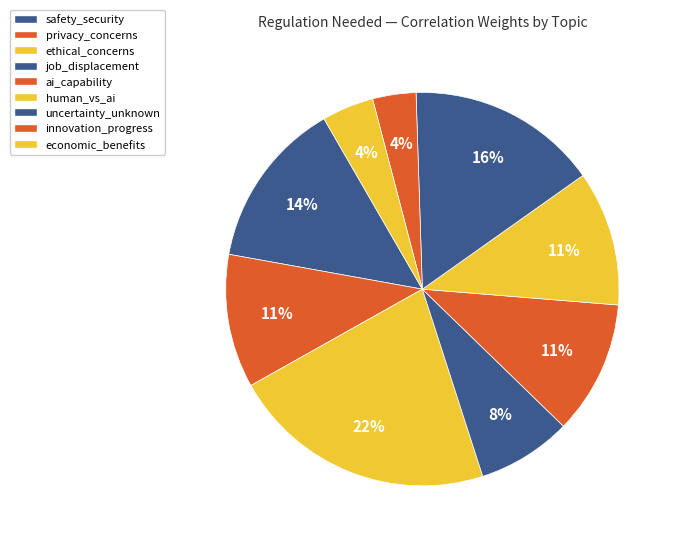

Count the number of slices in the pie.

9